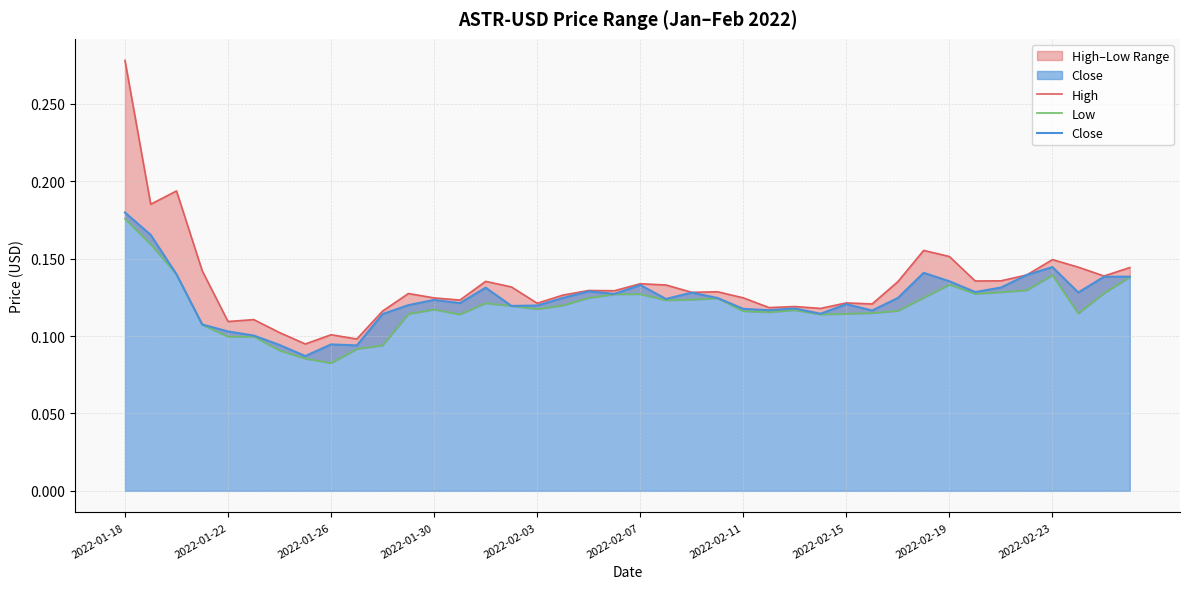

True or false: Close and Low intersect in this chart.

False